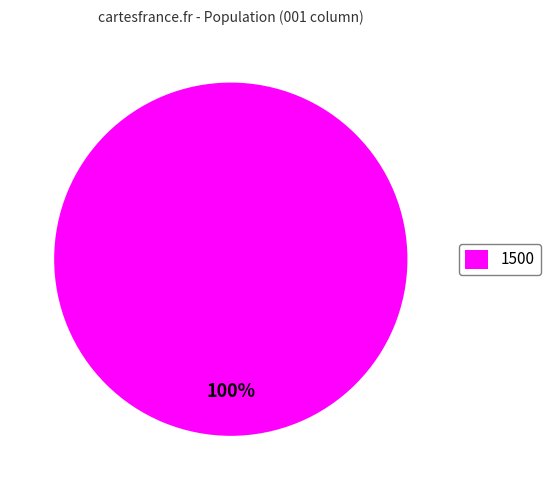

True or false: 1500 accounts for 100% of the total.

True